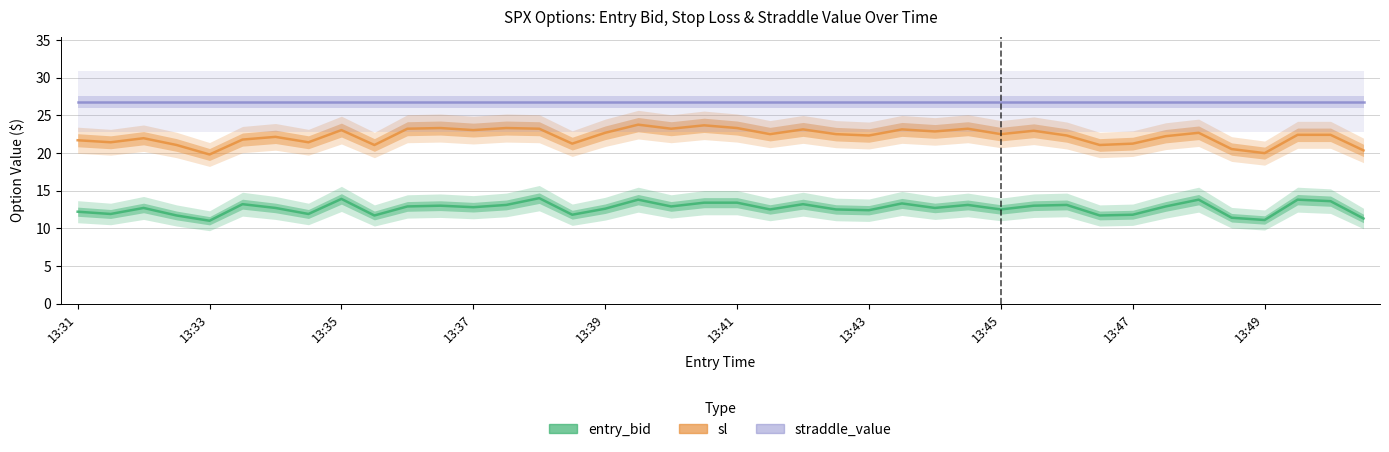

What value does the entry_bid series have at 21?

12.5